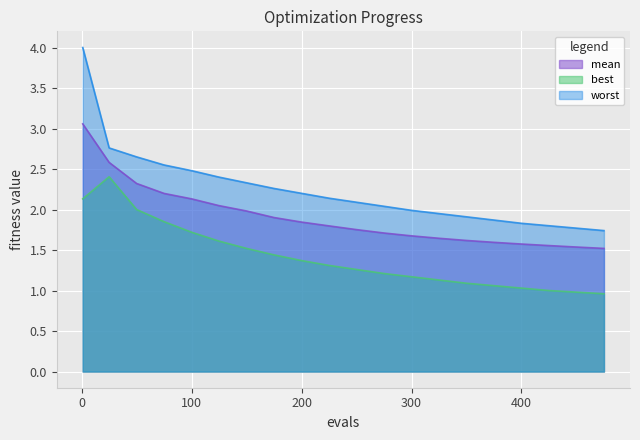

Which series has the largest range (max minus min)?

worst